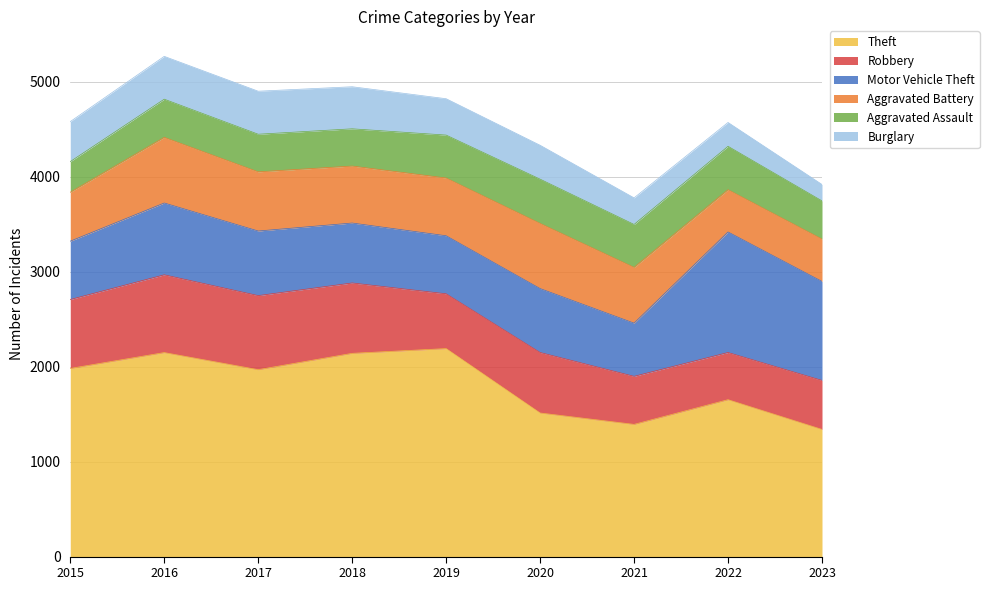

Which label corresponds to the largest value in the chart?

2019